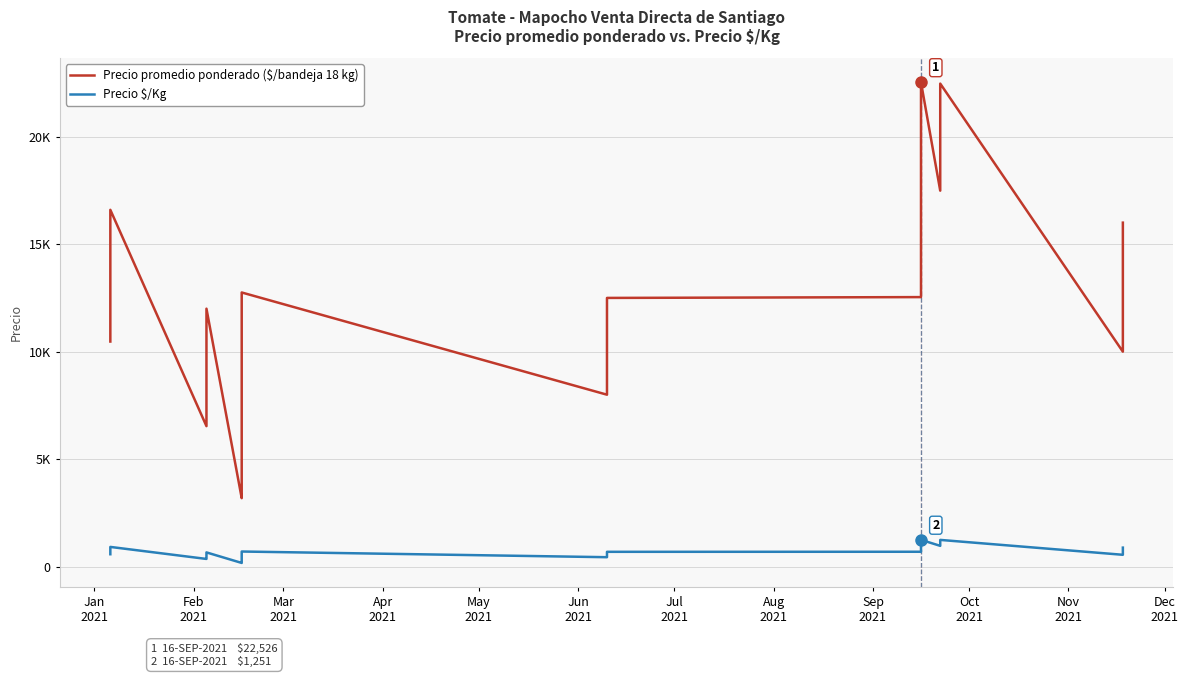

What is the maximum value shown in the chart?

22526